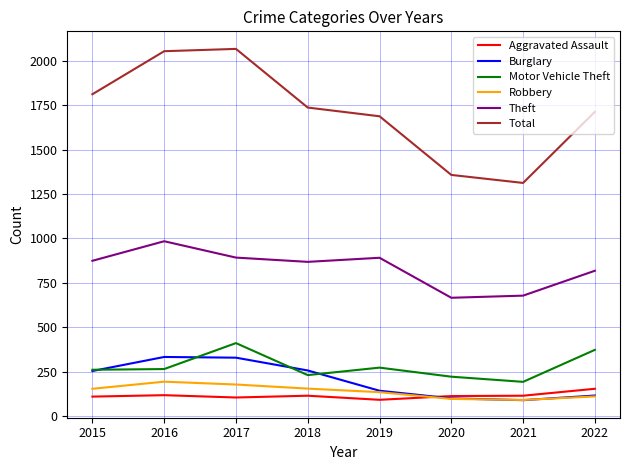

What are all the series names shown in the legend?

Aggravated Assault, Burglary, Motor Vehicle Theft, Robbery, Theft, Total